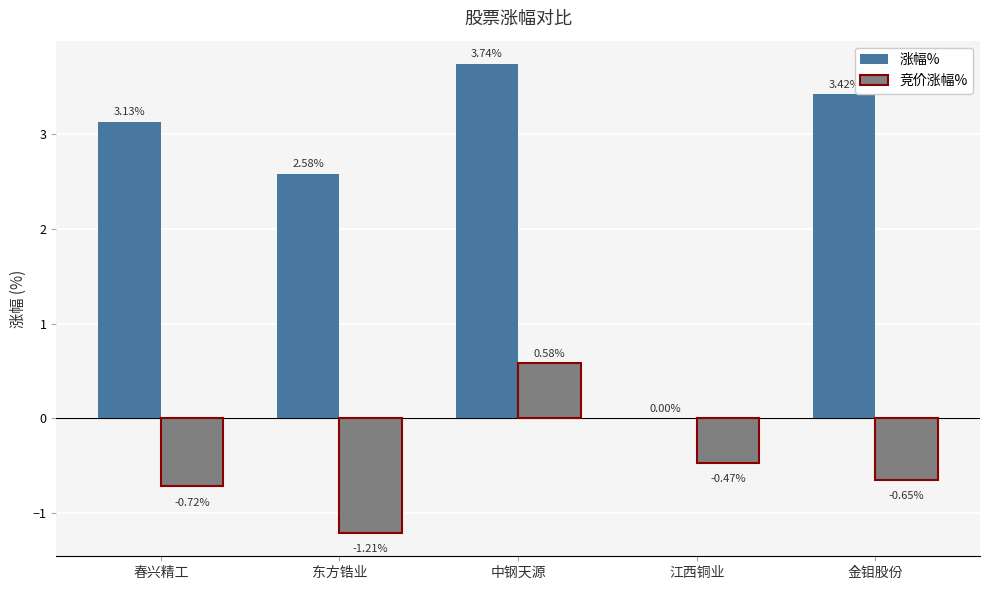

What is the sum of all 竞价涨幅% values?

-2.5